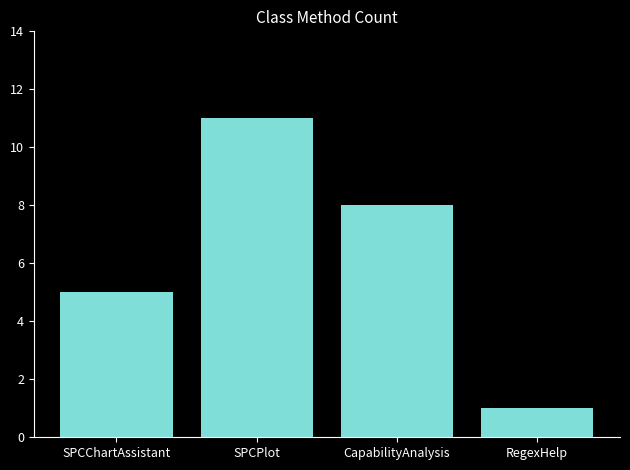

What is the sum of all values?

25